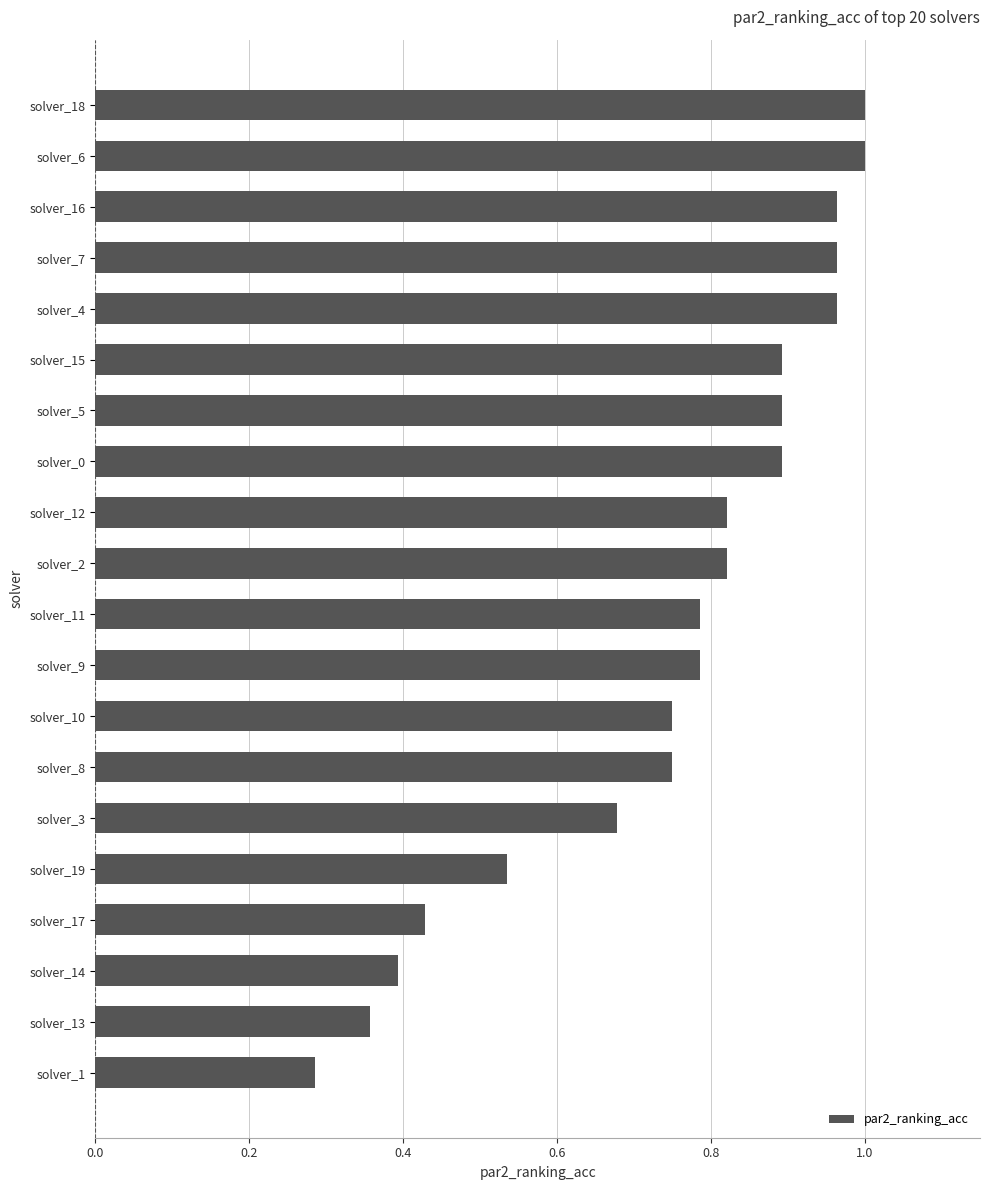

What is the difference between the maximum and second lowest values?

0.6